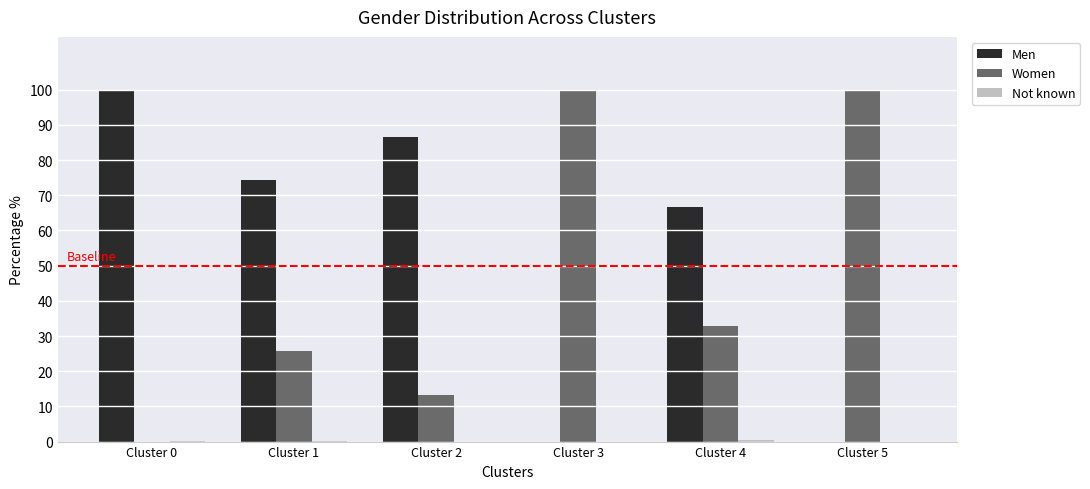

What is the average value of the Women series?

45.3